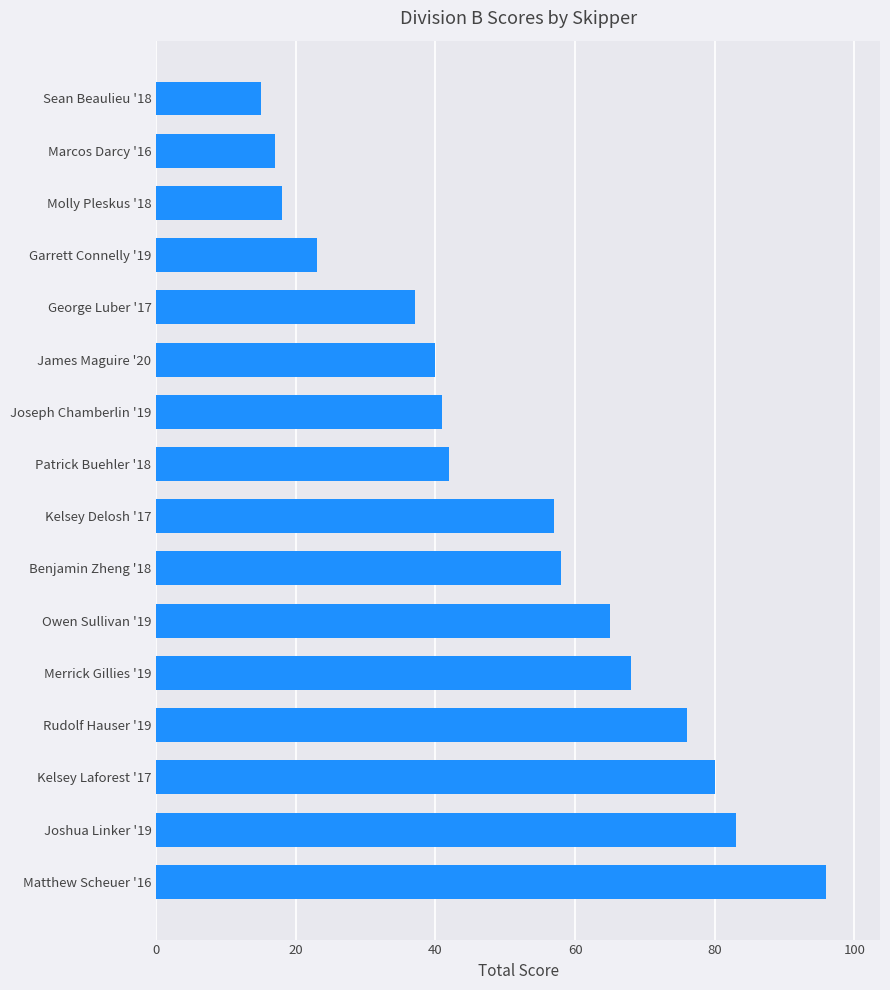

How many values are below 57?

8